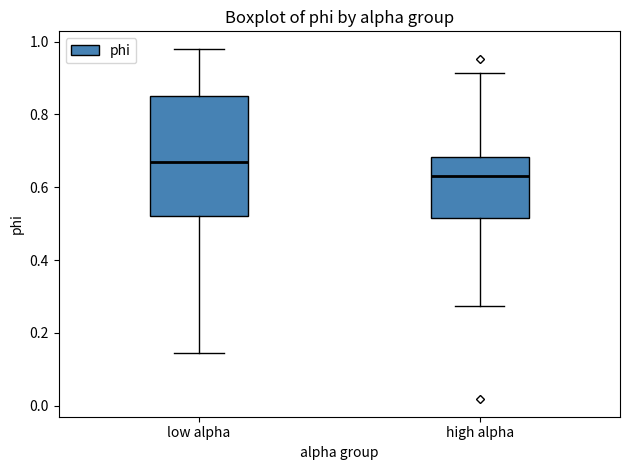

Which box is the tallest, from its lower edge to its upper edge?

low alpha